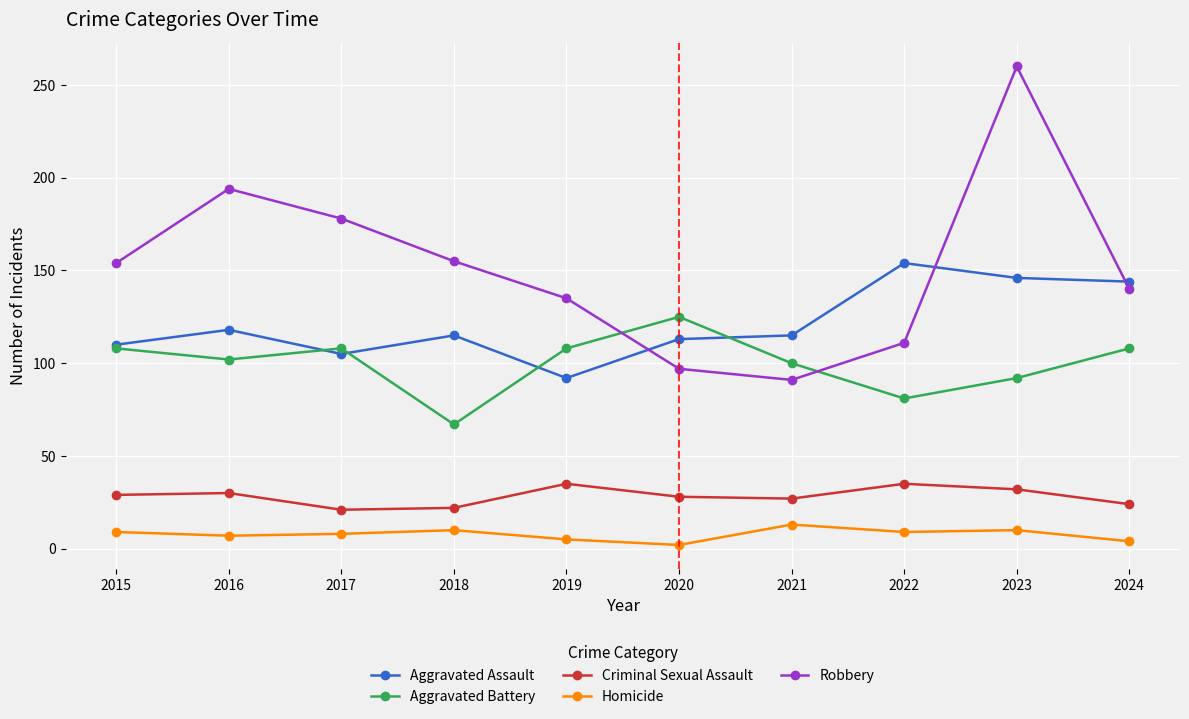

After their last crossing, which series has the higher values: Aggravated Battery or Aggravated Assault?

Aggravated Assault